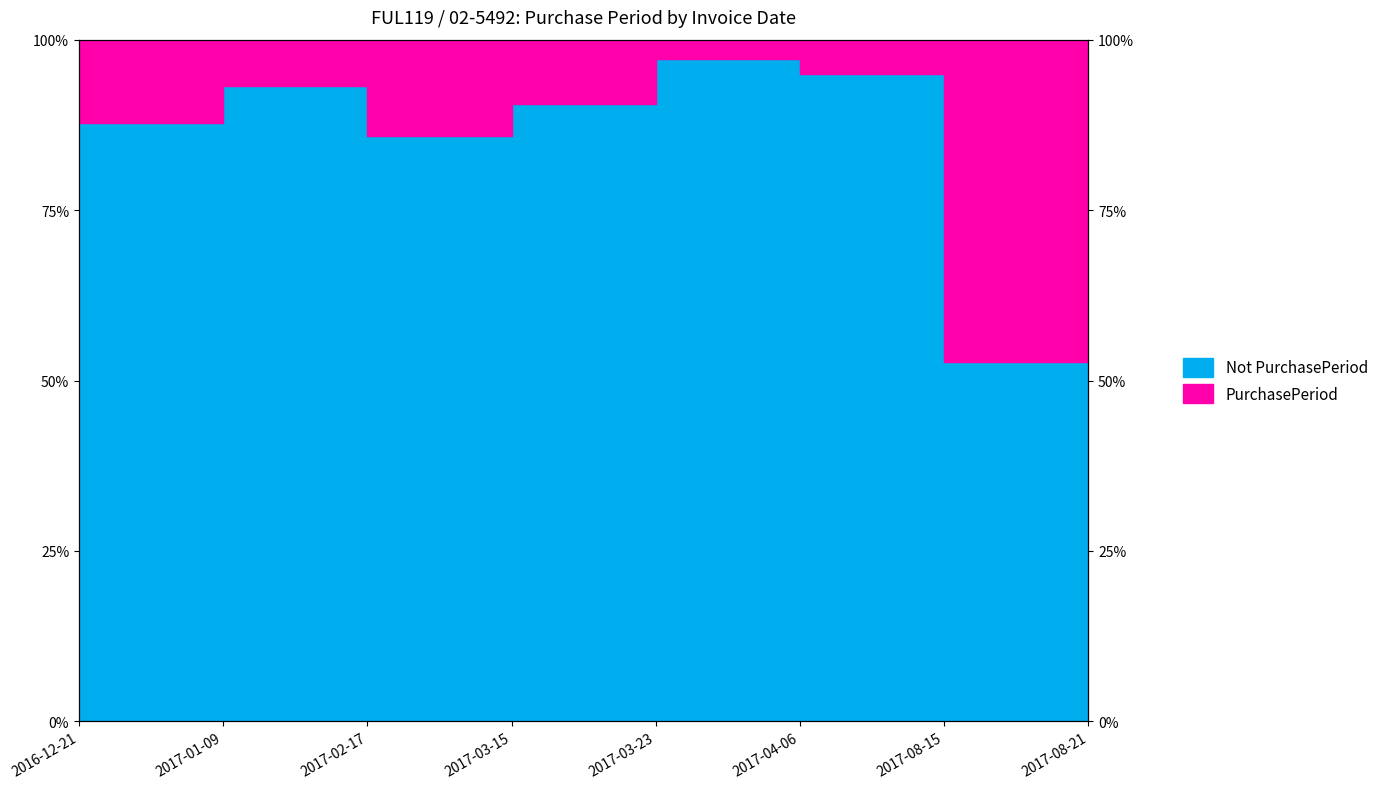

True or false: the data has more than 2 interior local peaks.

False